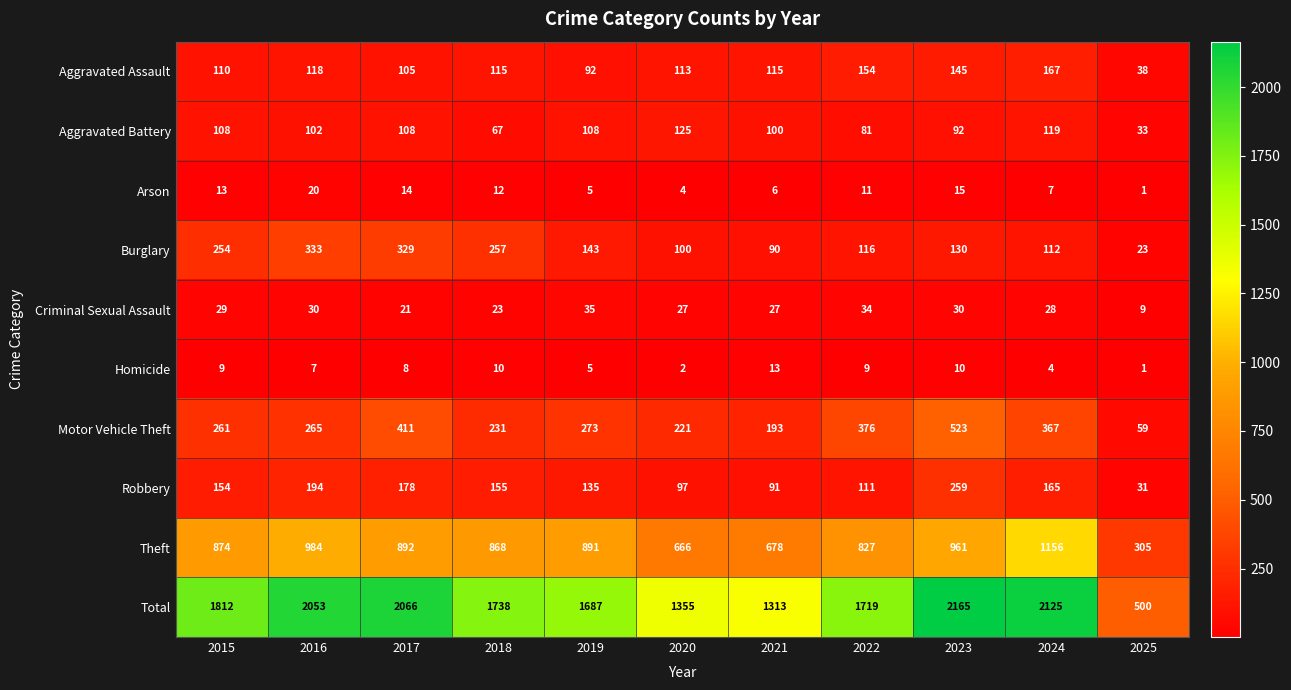

At which label is Theft closest to 730?

2021